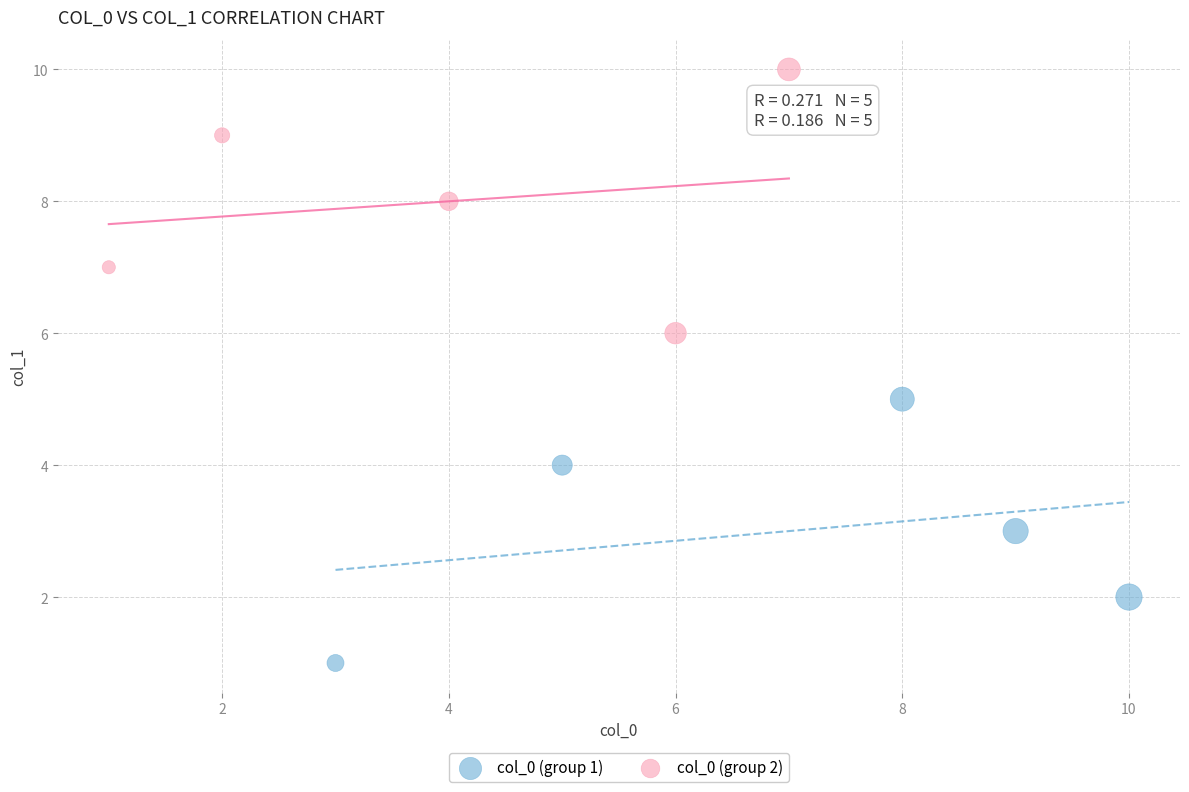

Which series contains the highest Y value?

col_0 (group 2)